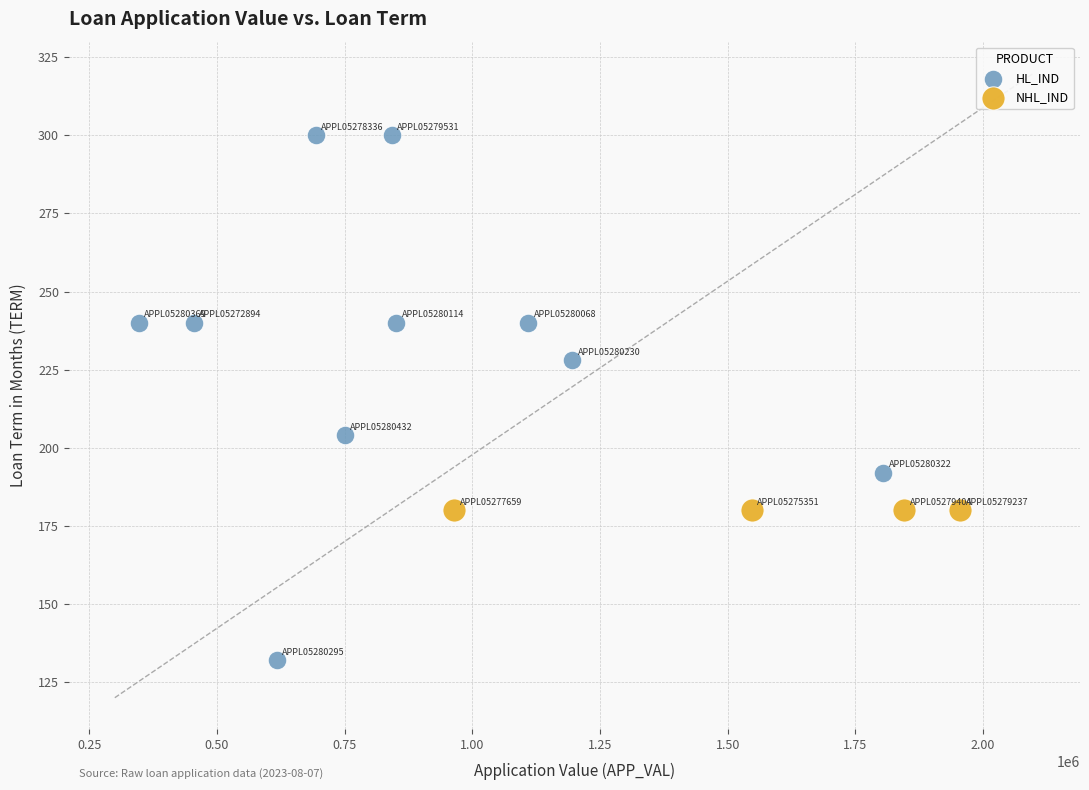

Which series reaches the minimum Y coordinate?

HL_IND